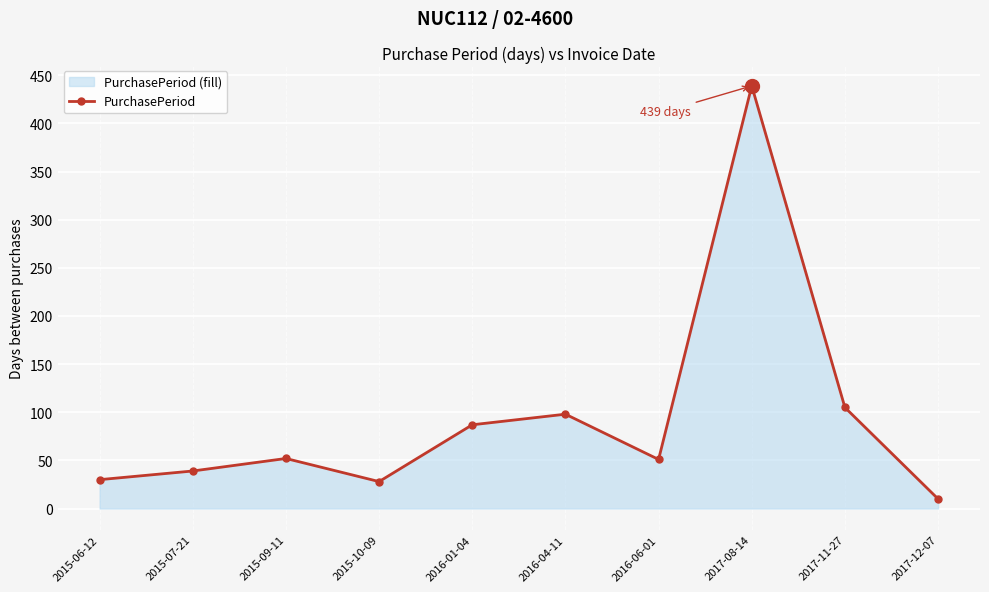

Count the number of data series in this chart.

1